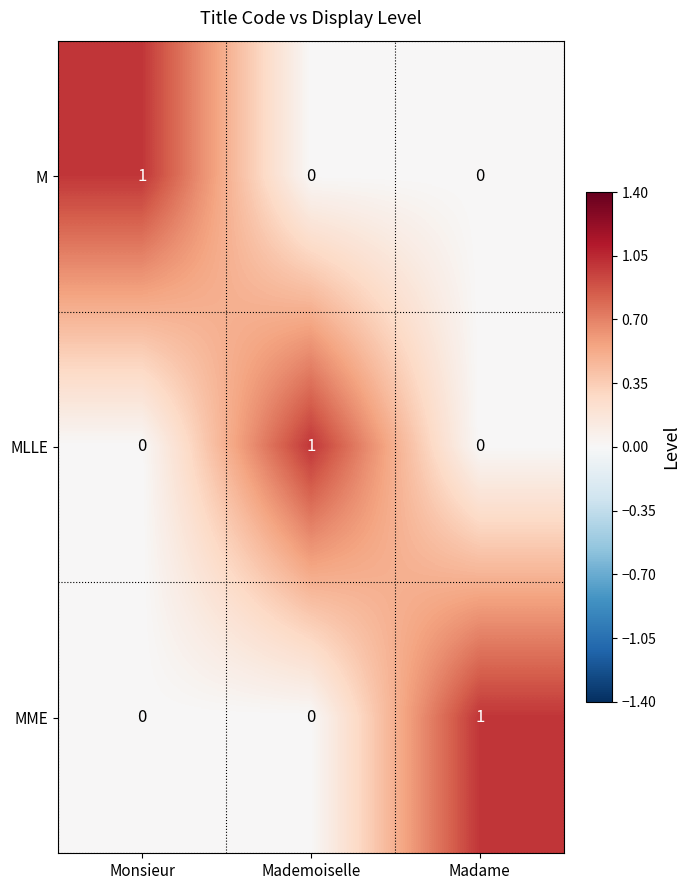

Is it true that MME equals 0 at Mademoiselle?

True